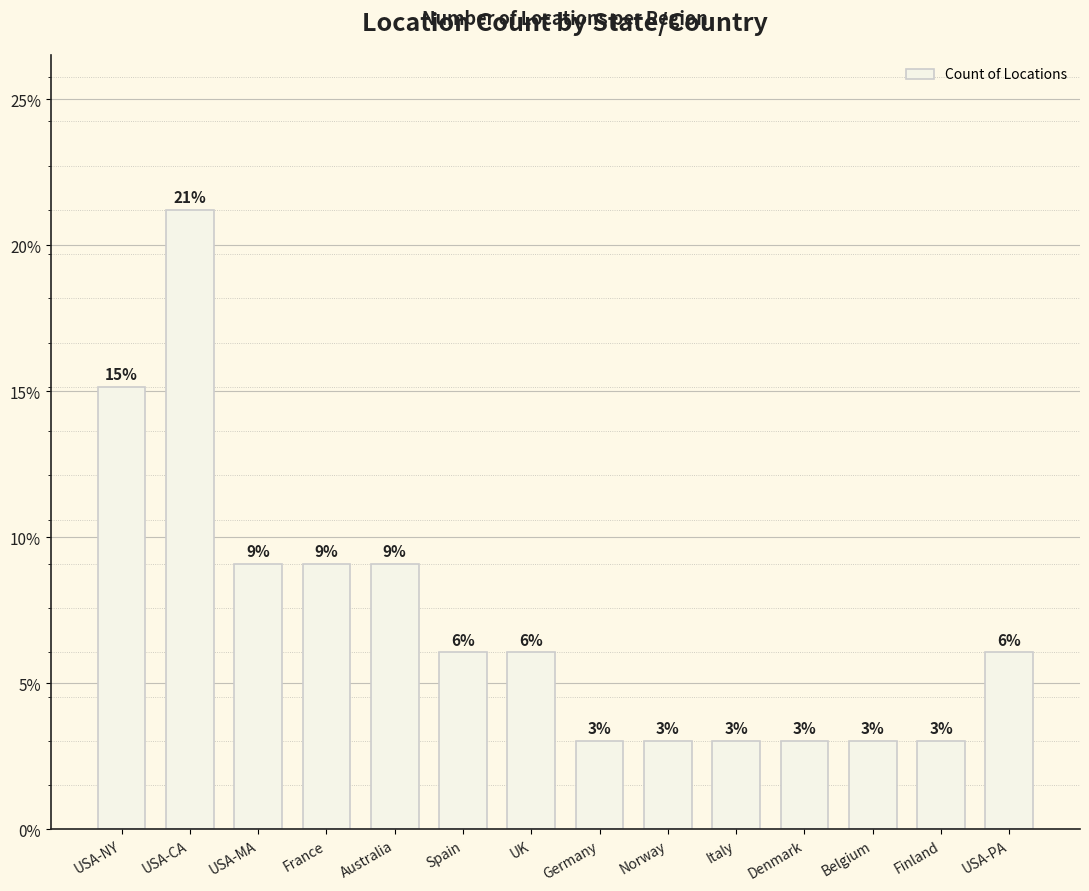

Are the bars horizontal?

No